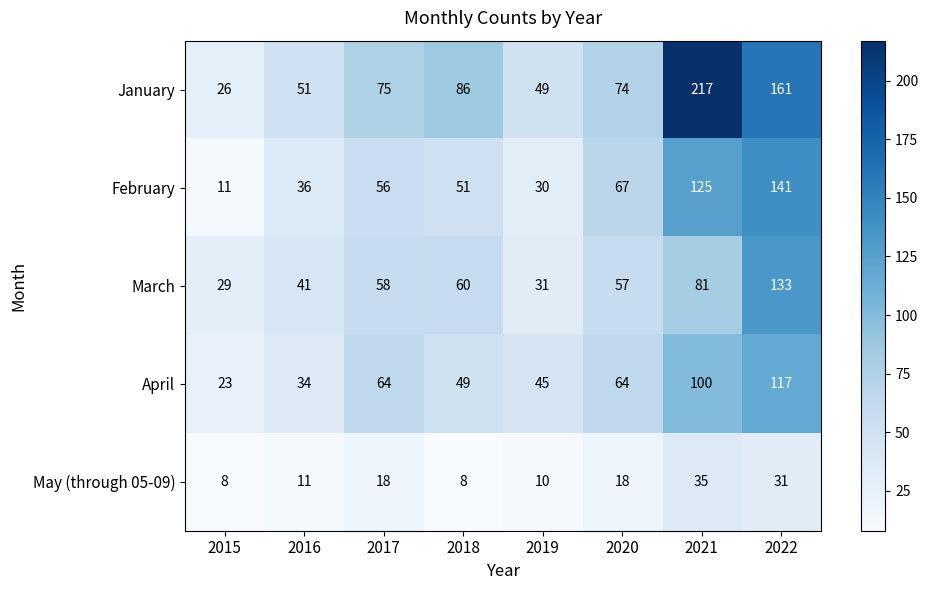

Which series has the largest total across all categories?

January